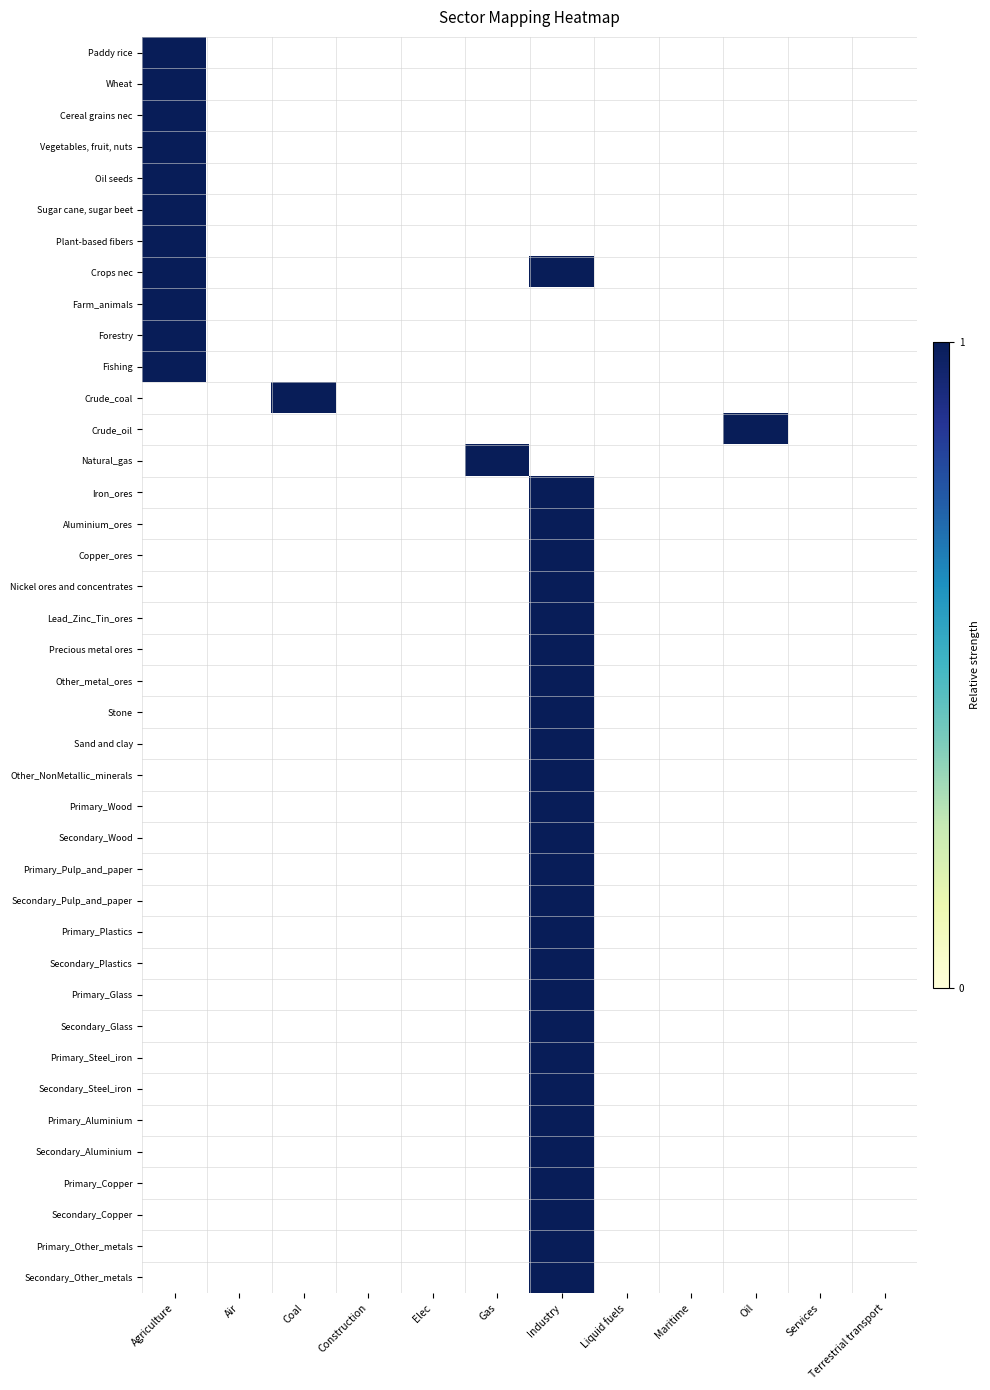

Which series has the largest range (max minus min)?

Paddy rice